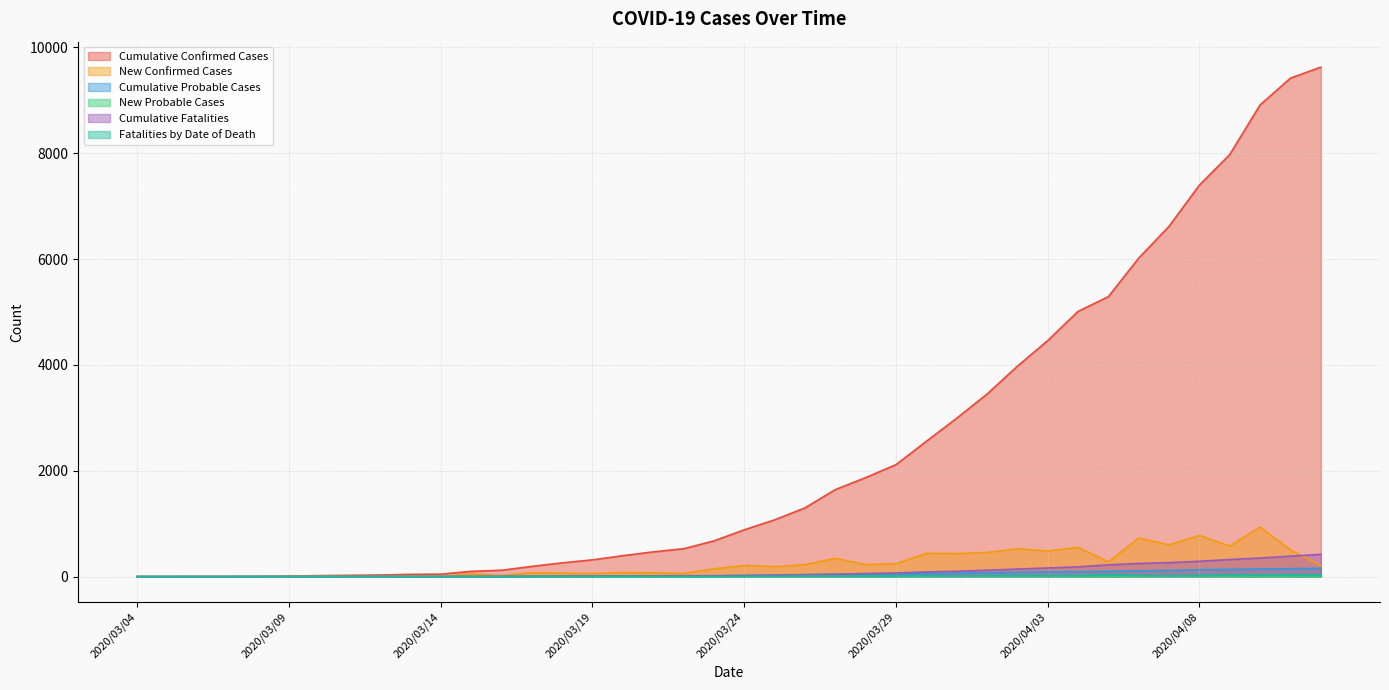

Reading left to right, what are all the values shown in this chart?

Cumulative Confirmed Cases: 0	0	1	1	3	9	19	25	30	43	47	100	120	193	260	317	396	467	527	674	884	1072	1298	1643	1870	2115	2555	2991	3447	3973	4458	5010	5289	6017	6618	7396	7974	8911	9417	9625
New Confirmed Cases: 0	0	1	0	2	6	10	6	5	13	4	53	20	73	67	57	79	71	60	147	210	188	226	345	227	245	440	436	456	526	485	552	279	728	601	778	578	937	506	208
Cumulative Probable Cases: 0	0	0	0	1	1	2	3	3	3	3	3	4	7	11	12	12	15	17	18	24	30	37	42	44	49	56	65	76	83	91	95	101	109	118	130	138	144	151	157
New Probable Cases: 0	0	0	0	1	0	1	1	0	0	0	0	1	3	4	1	0	3	2	1	6	6	7	5	2	5	7	9	11	7	8	4	6	8	9	12	8	6	7	6
Cumulative Fatalities: 0	0	0	0	0	0	0	0	0	0	0	1	2	4	6	6	9	11	12	14	20	26	37	46	58	69	89	101	122	143	163	185	223	249	265	290	323	352	387	421
Fatalities by Date of Death: 0	0	0	0	0	0	0	0	0	0	0	1	1	2	2	0	3	2	1	2	6	6	11	9	12	11	20	12	21	21	20	22	38	26	16	25	33	29	35	34